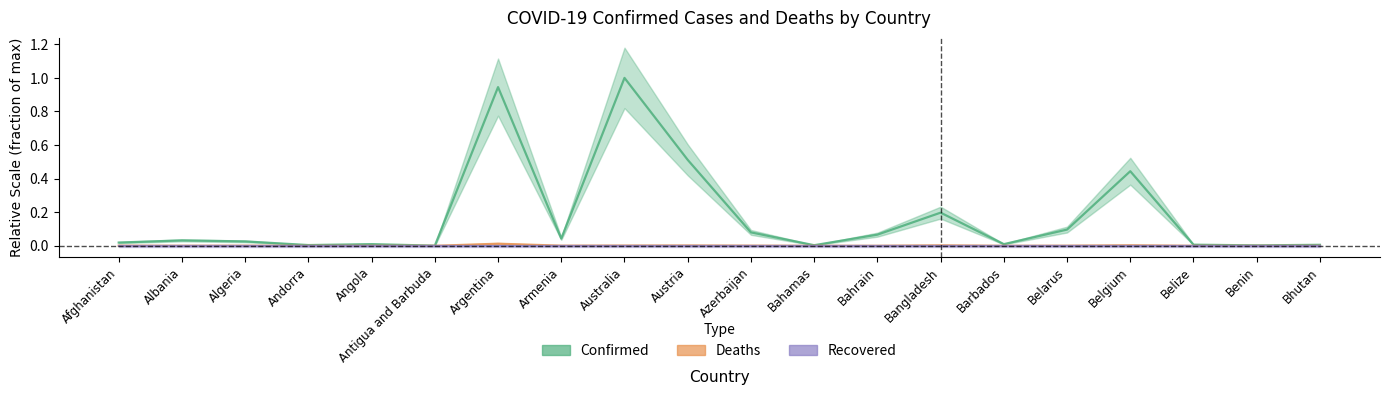

At which label does Deaths reach its peak?

Argentina